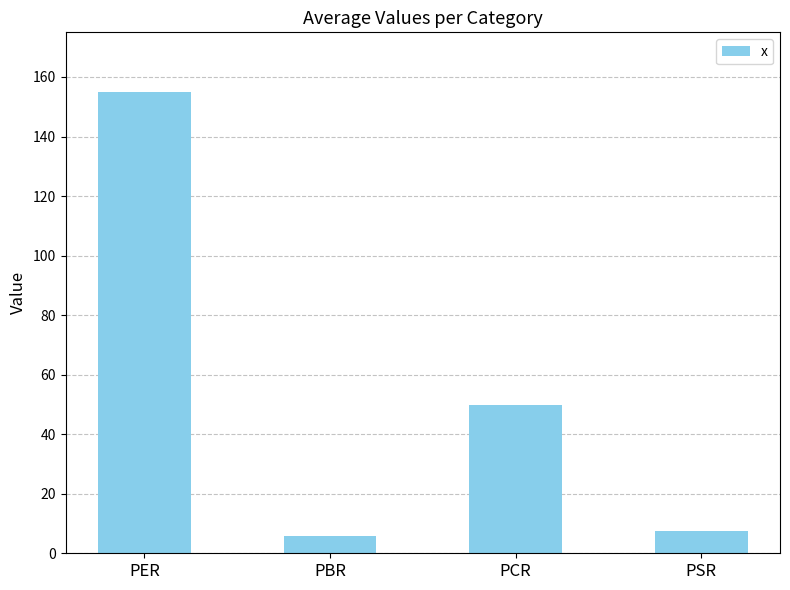

What is the minimum value shown in the chart?

5.7